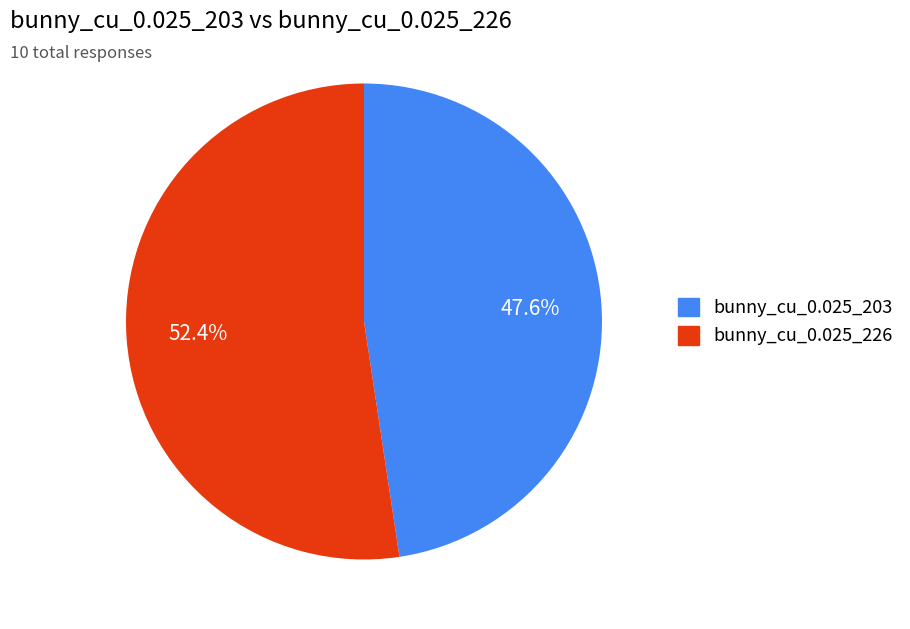

Is there a majority slice in this chart?

Yes